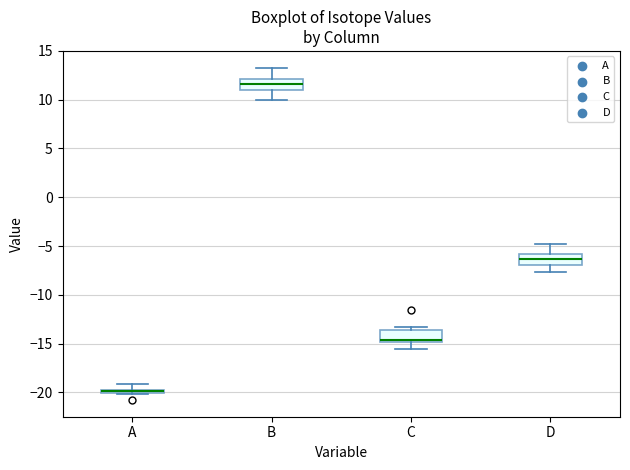

Which box's median line is the highest?

B